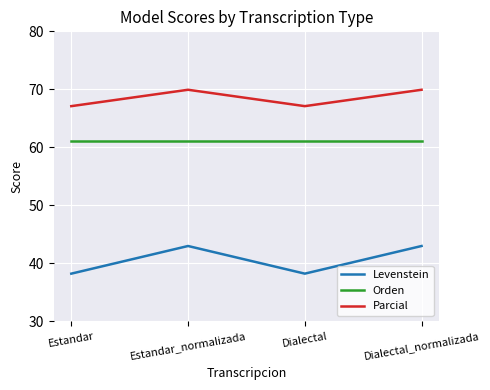

What are all the series names shown in the legend?

Levenstein, Orden, Parcial